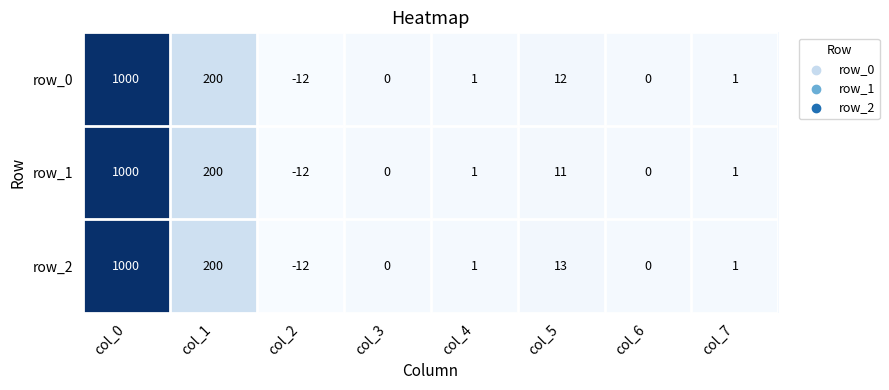

Which category has the lowest value in the row_0 series?

col_2